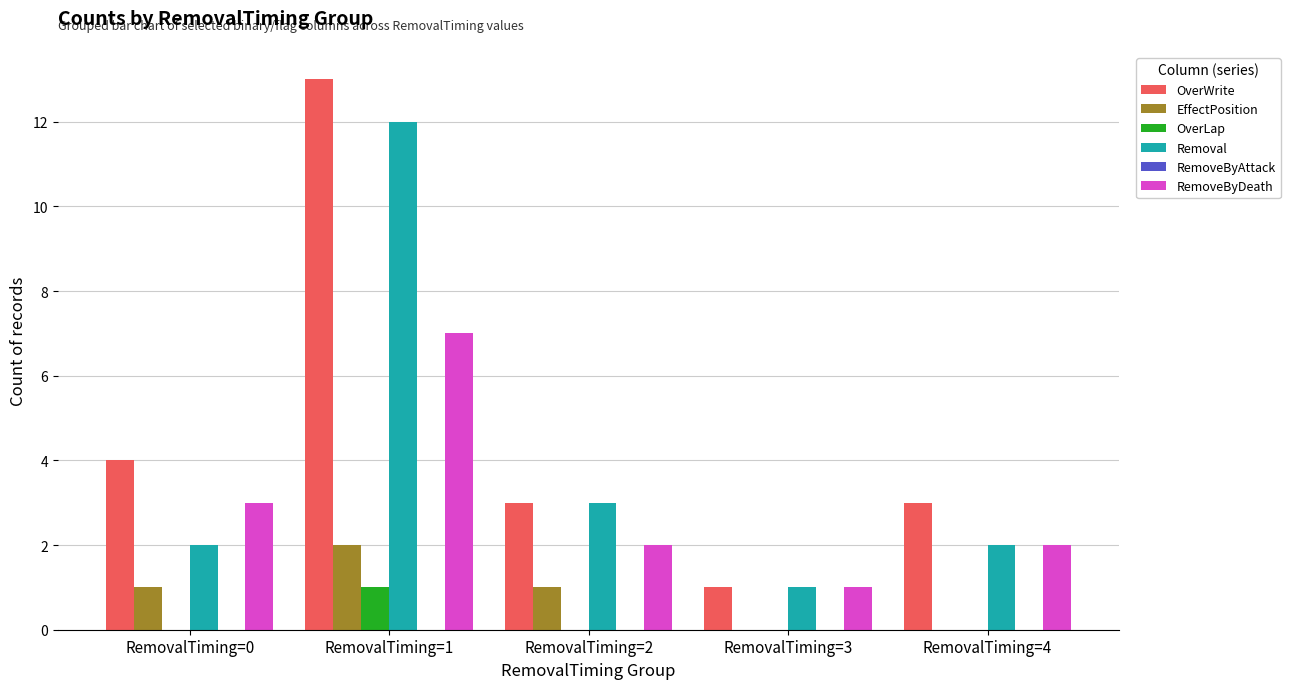

What value does the OverWrite series have at RemovalTiming=3?

1